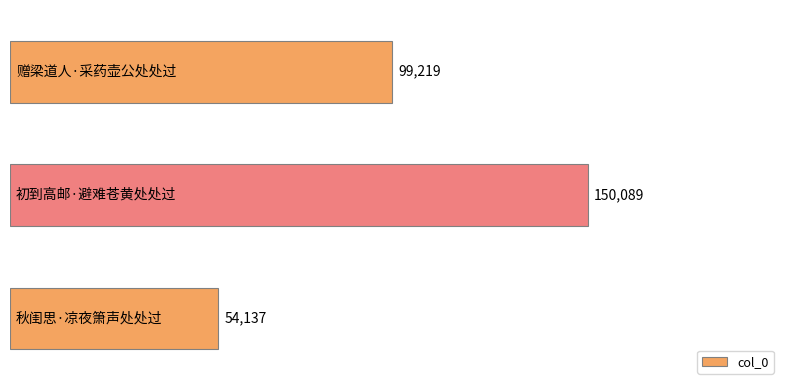

What is the average value?

101148